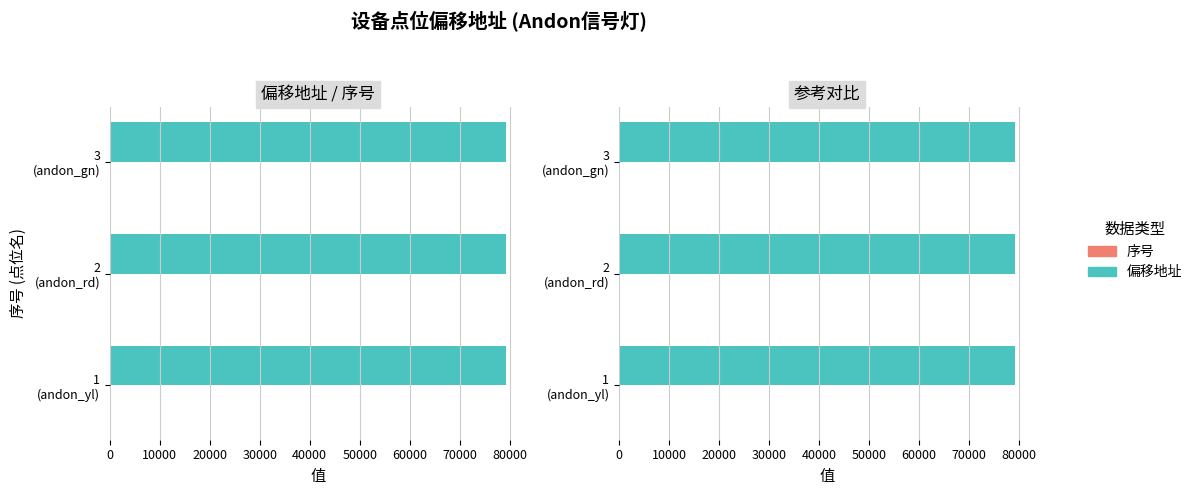

How many values in the 序号 series exceed 2?

1